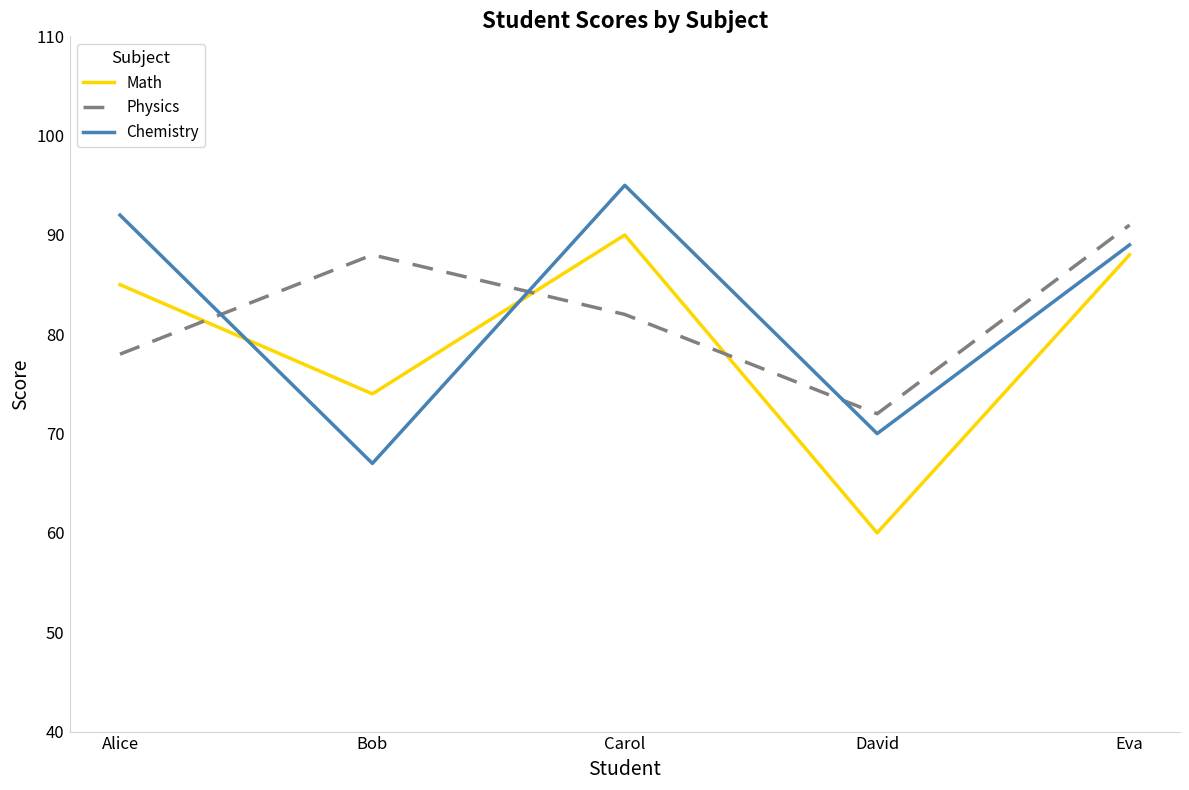

What is the sum of all Physics values?

411